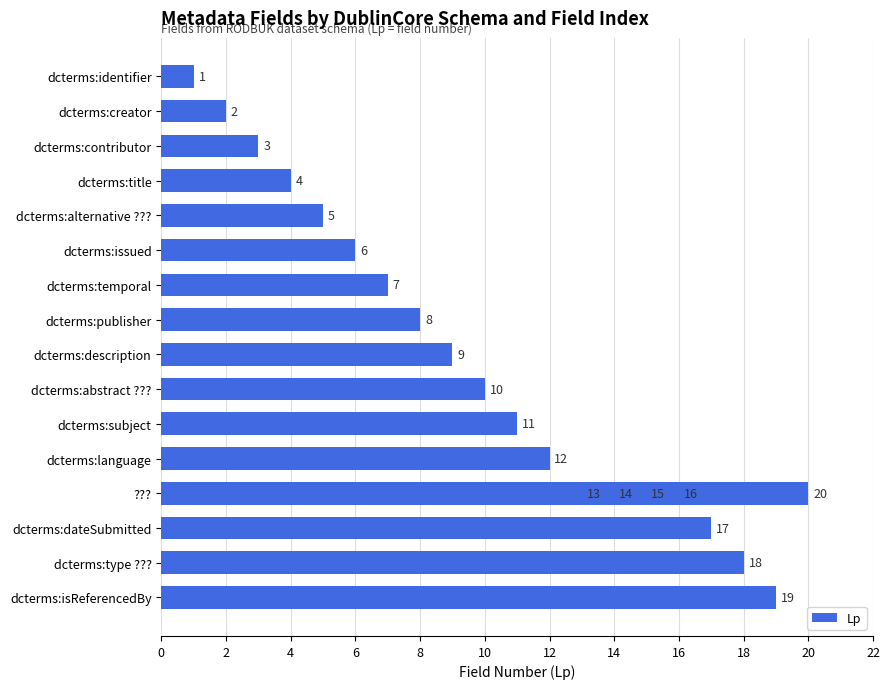

What is the average value?

10